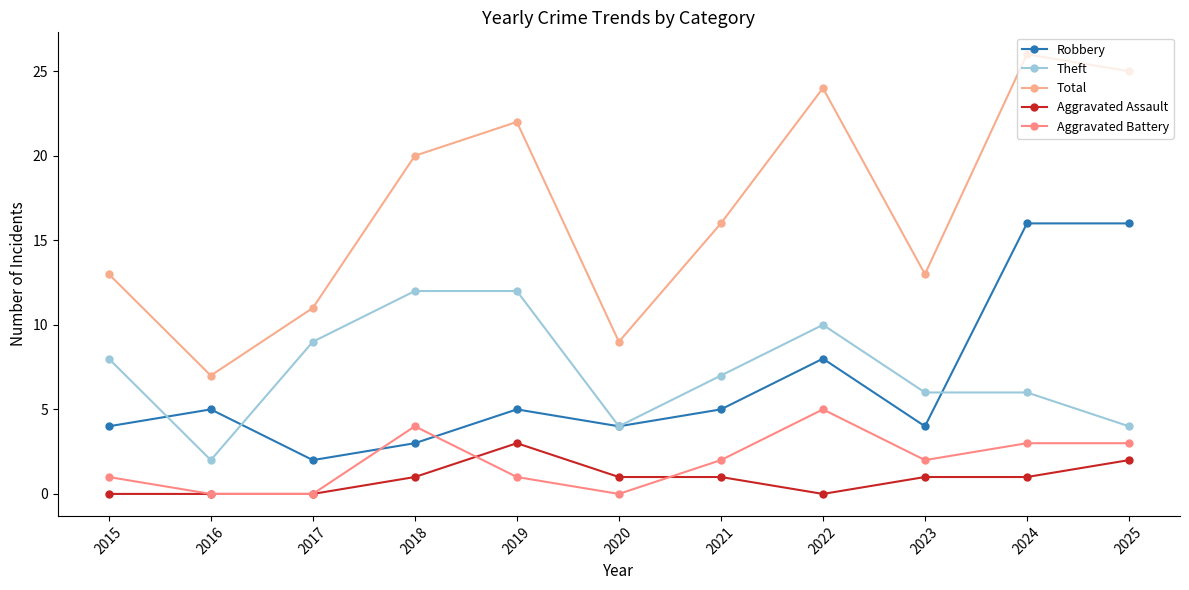

What is the highest value of the Theft series?

12